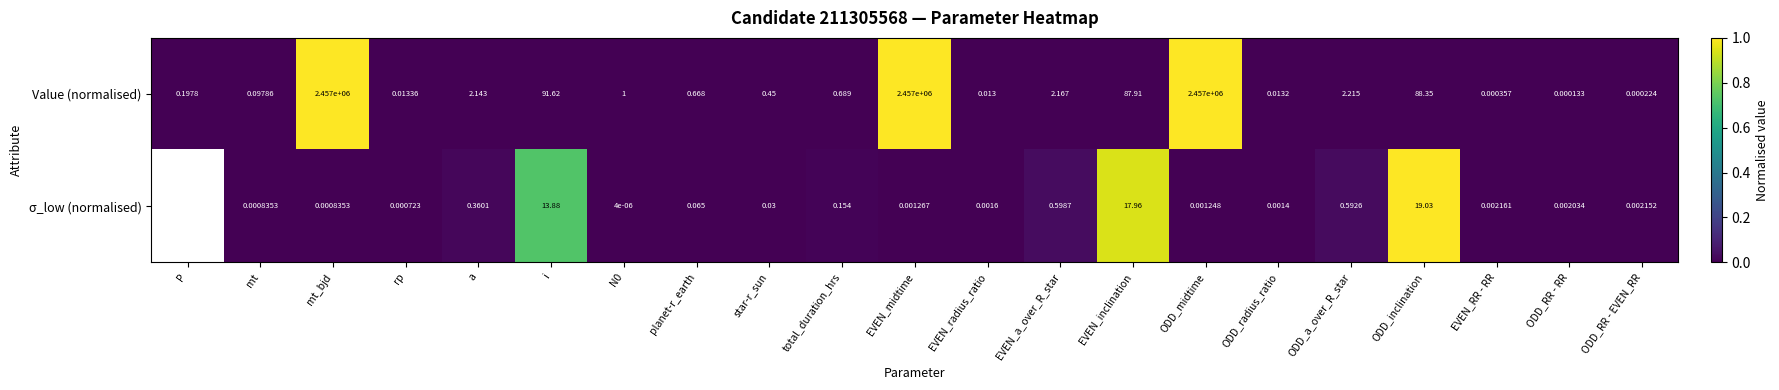

Where is Value (normalised) nearest to the value 1228500?

i